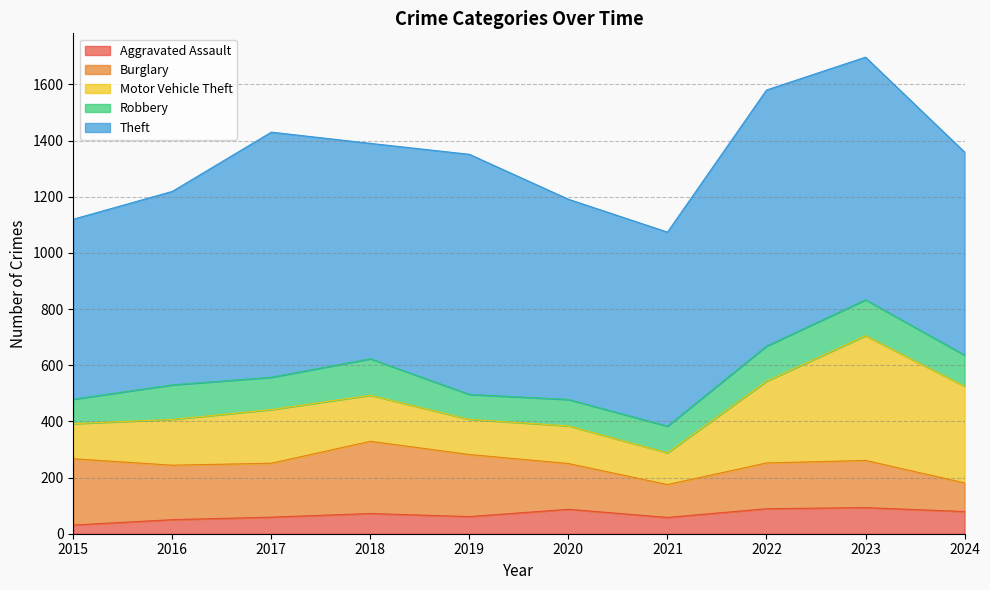

True or false: Motor Vehicle Theft and Robbery intersect in this chart.

False